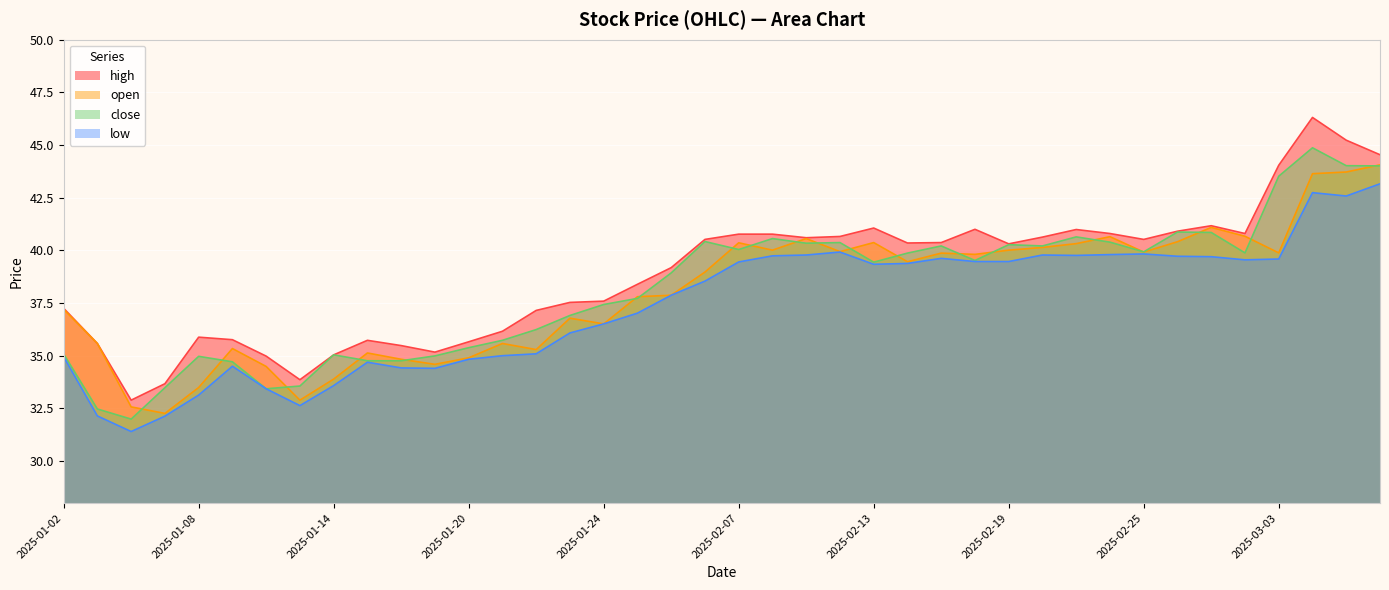

How many lines are shown in the chart?

4